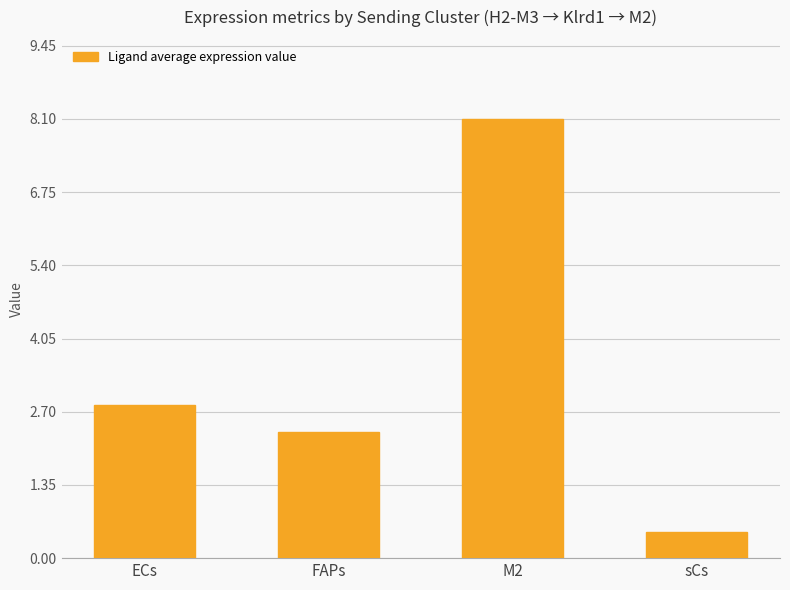

True or false: the data shows 2.8 at ECs.

True